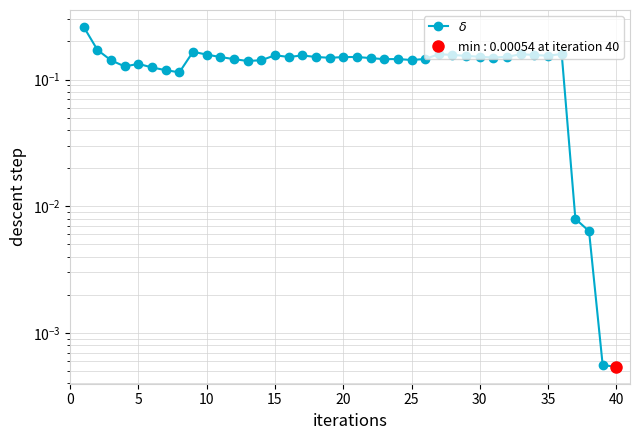

Does the chart have visible grid lines?

Yes